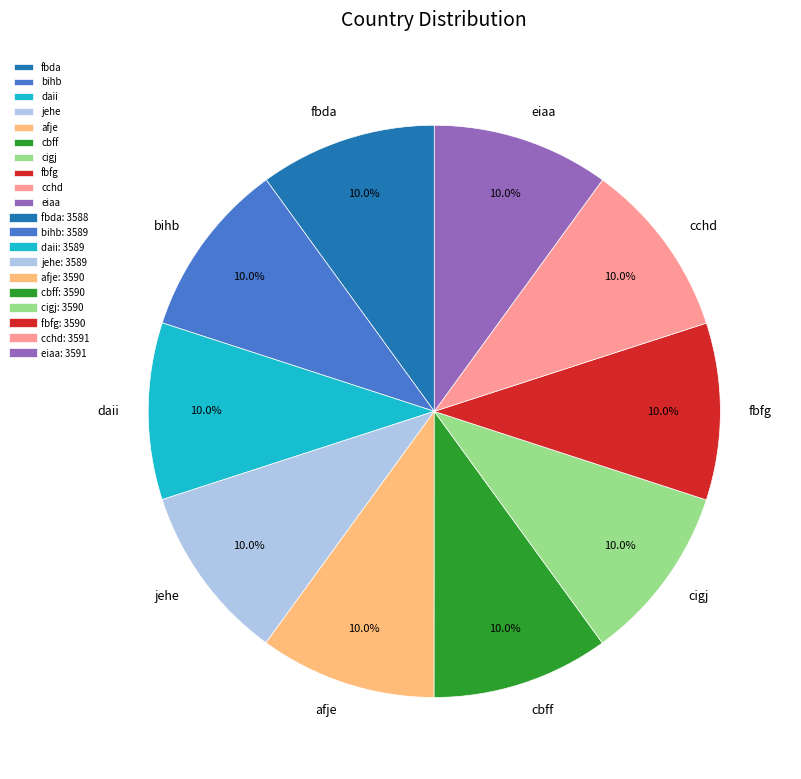

True or false: bihb accounts for 10% of the total.

True